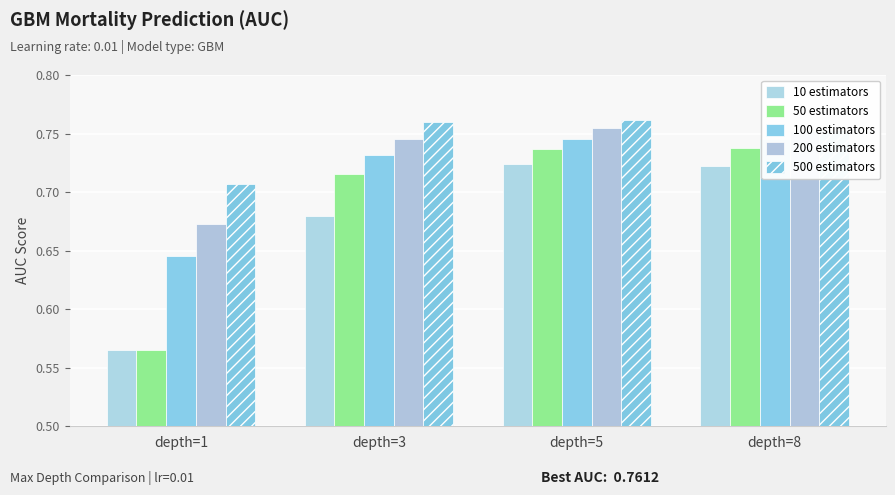

Are the bars grouped side by side (vs. stacked)?

Yes